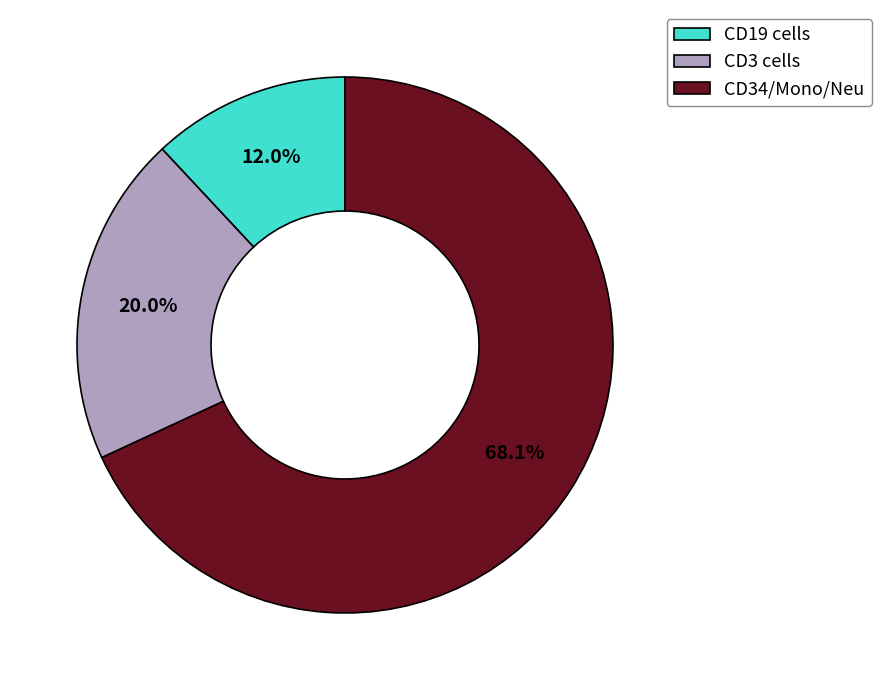

Which slice is the smallest?

CD19 cells